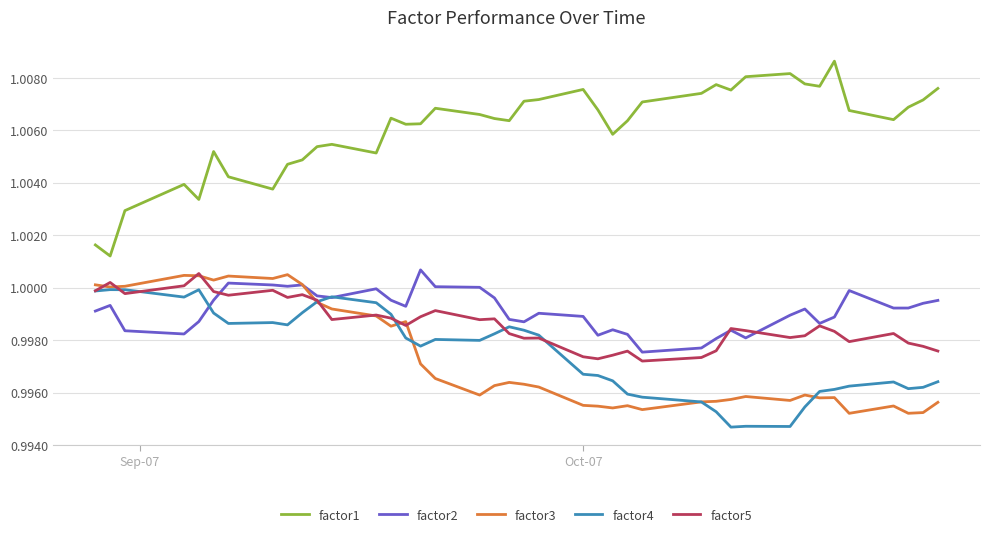

True or false: factor5 and factor1 intersect in this chart.

False